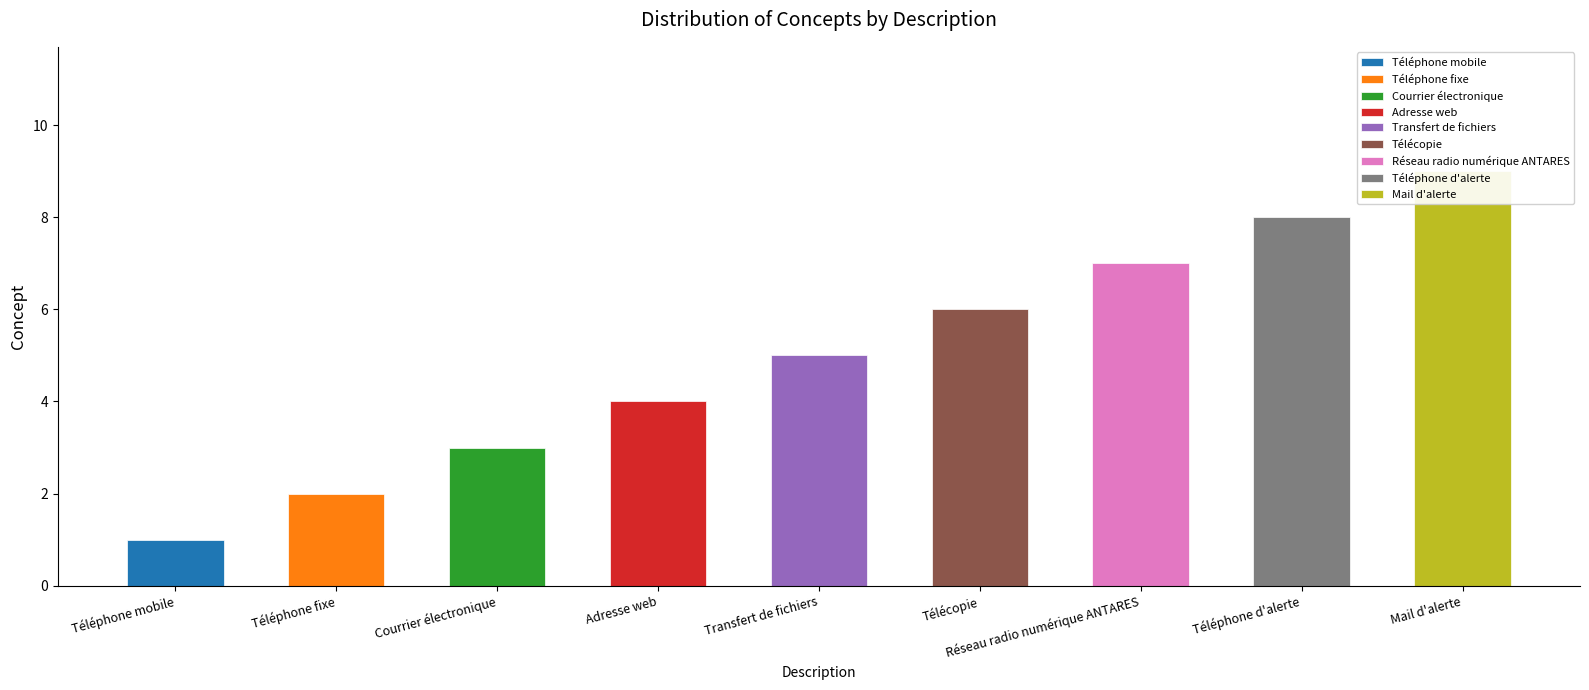

What is the label of the 6th bar from the left?

Télécopie